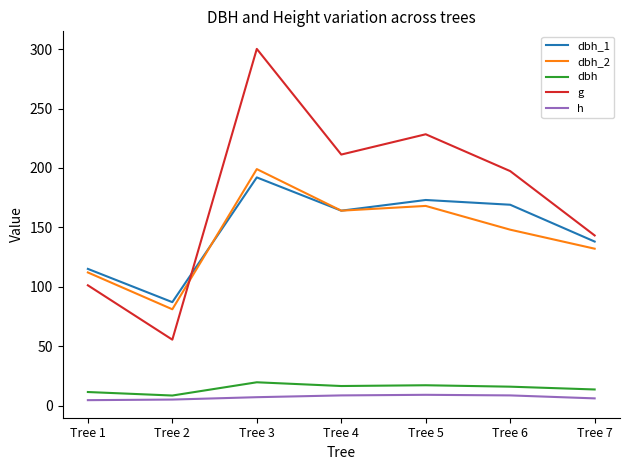

True or false: dbh and dbh_2 cross at least once.

False